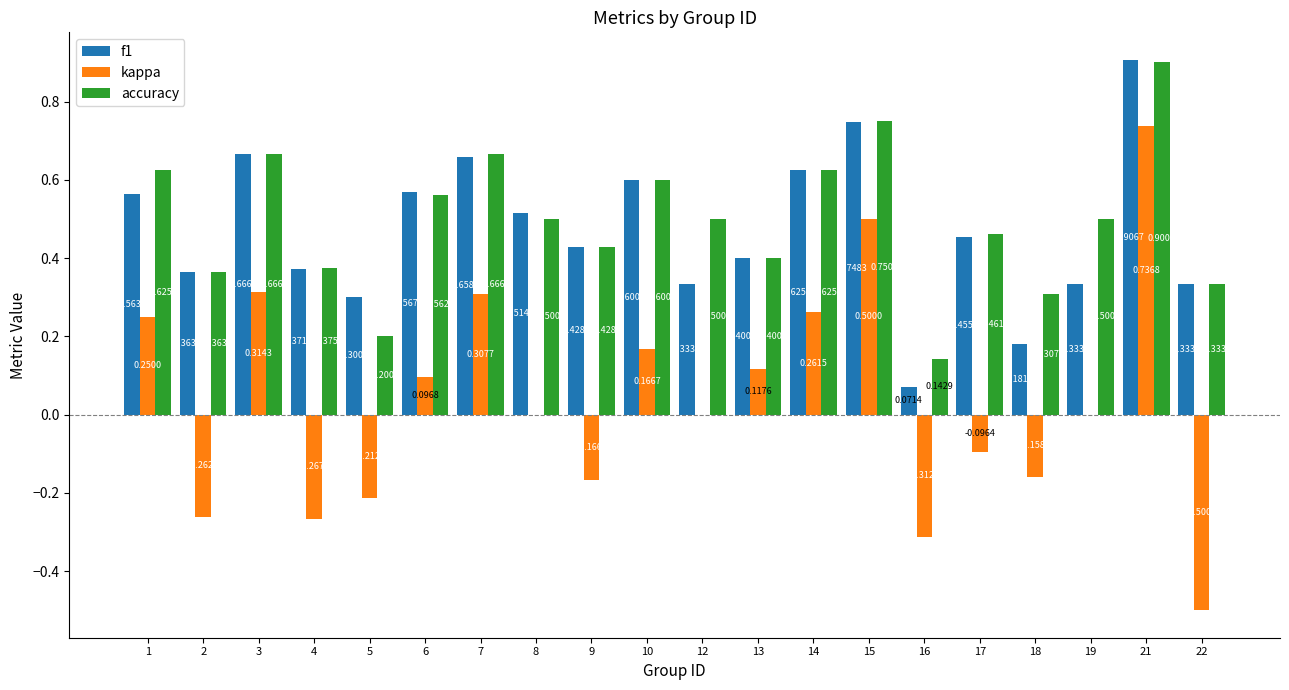

Between 2 and 4, which series saw the biggest shift?

accuracy